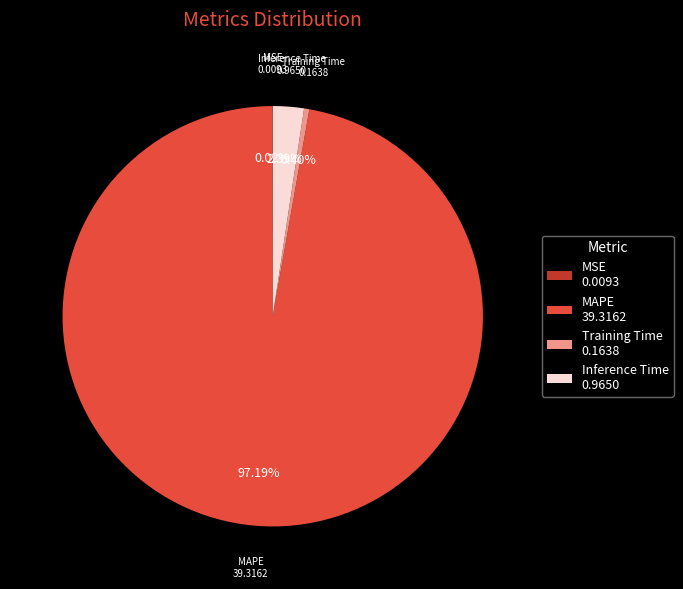

Do MAPE and Training Time together represent more than half of the pie?

Yes